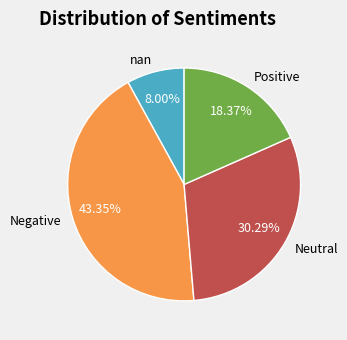

Approximately how many times larger is the value at Negative compared to Neutral?

1.4